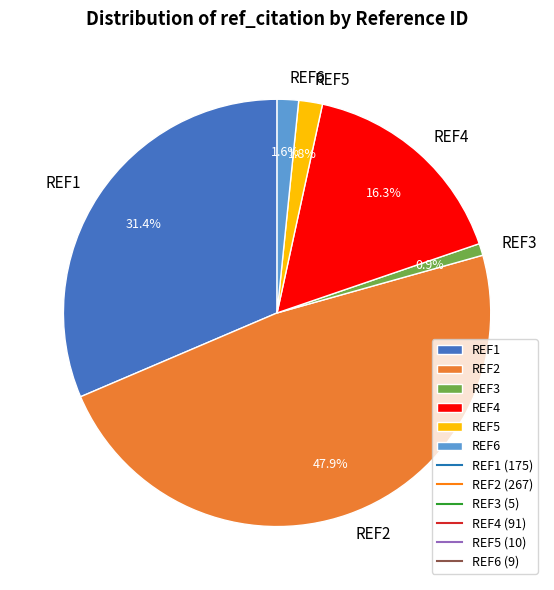

To the nearest percent, what percentage of the pie is REF3?

1%